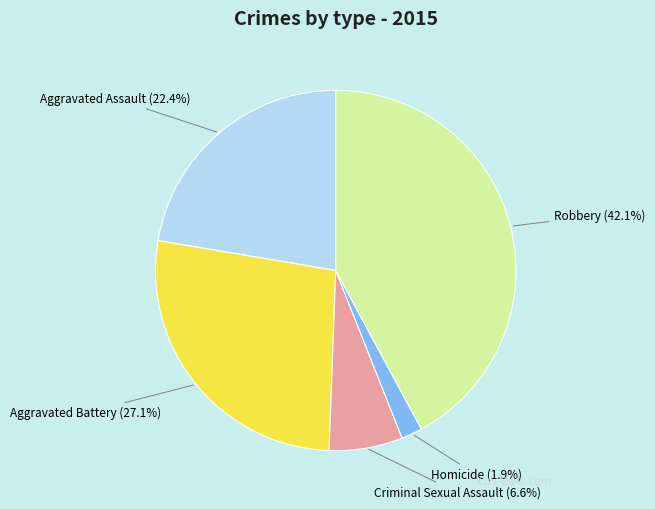

Do Aggravated Assault and Homicide together represent more than half of the pie?

No